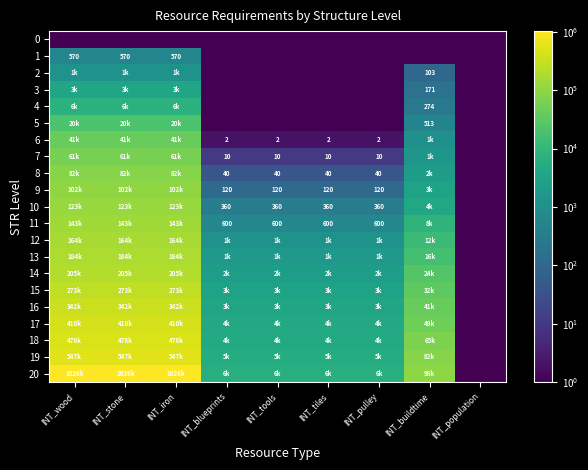

True or false: 11 has a value of 600.0 at INT_tiles.

True